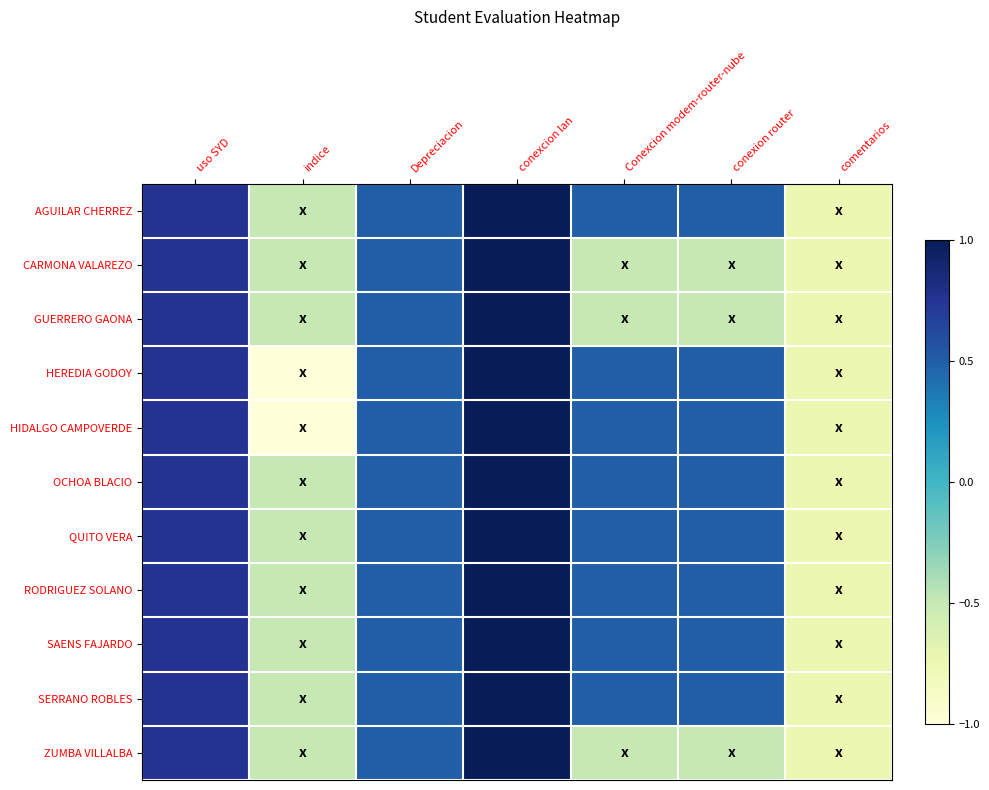

Between uso SYD and indice, which is larger?

uso SYD